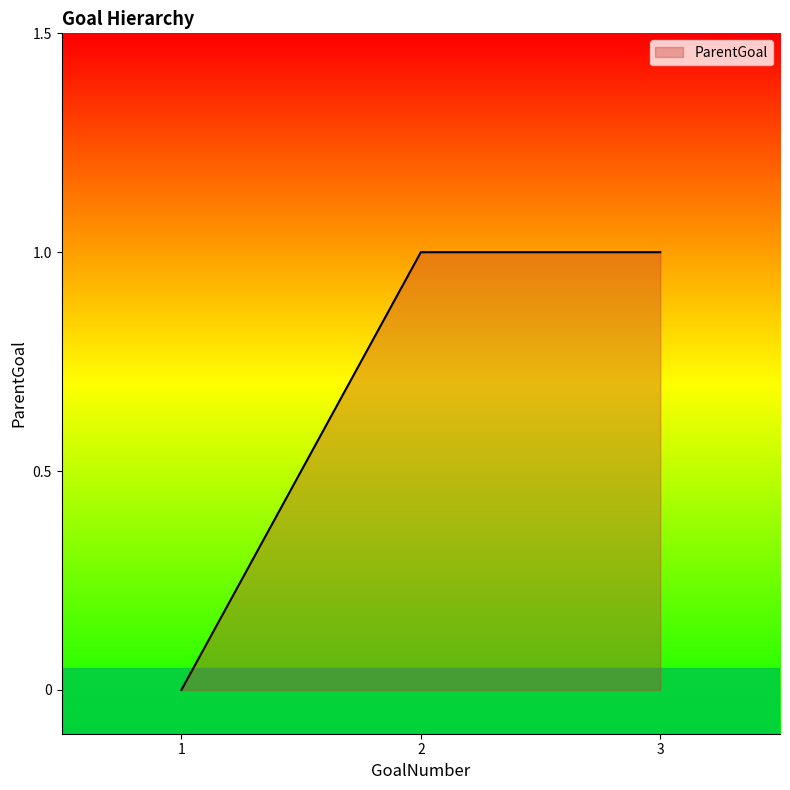

What is the change in value from 1 to 3?

+1